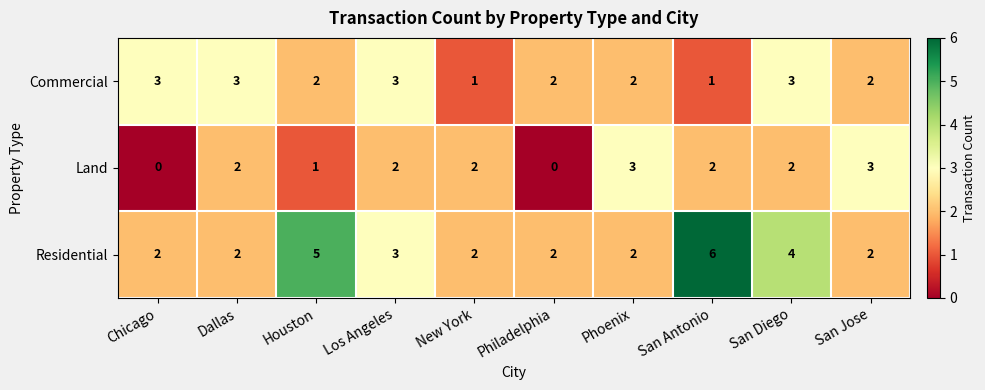

The value of Land at San Jose is 3. True or false?

True